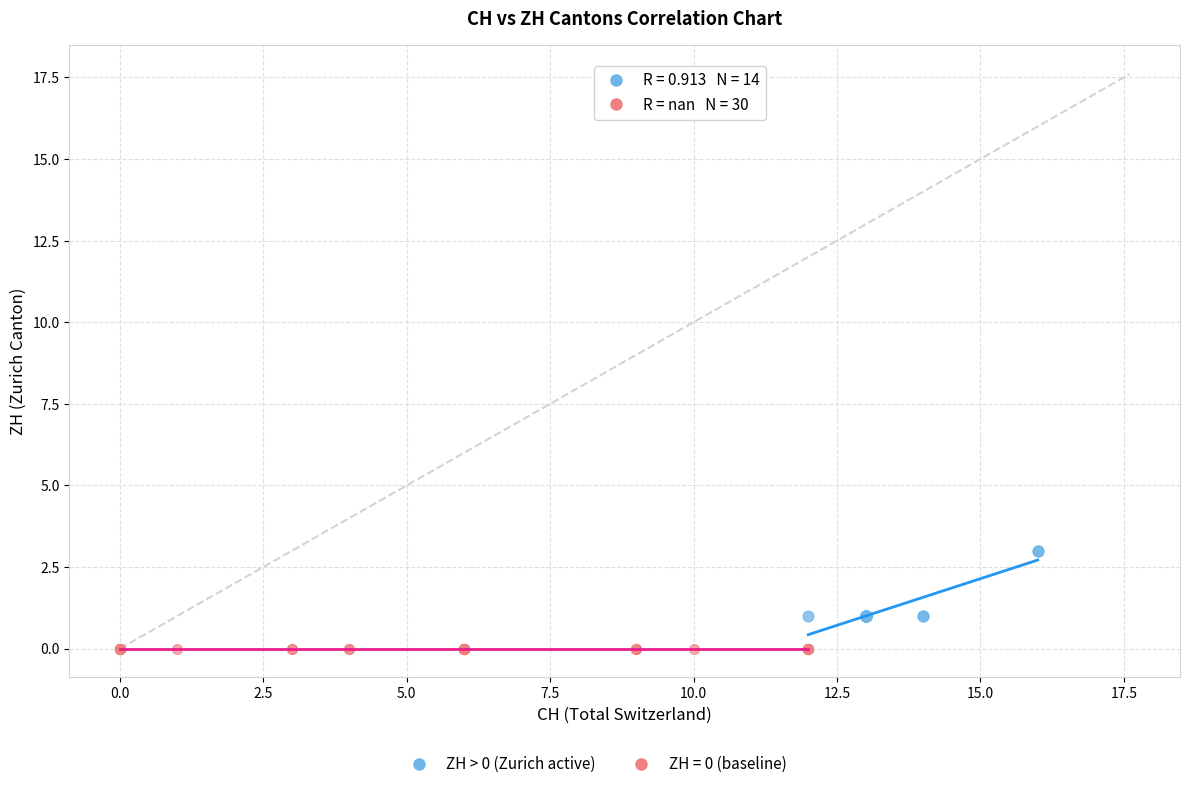

Which series contains the highest Y value?

ZH > 0 (Zurich active)